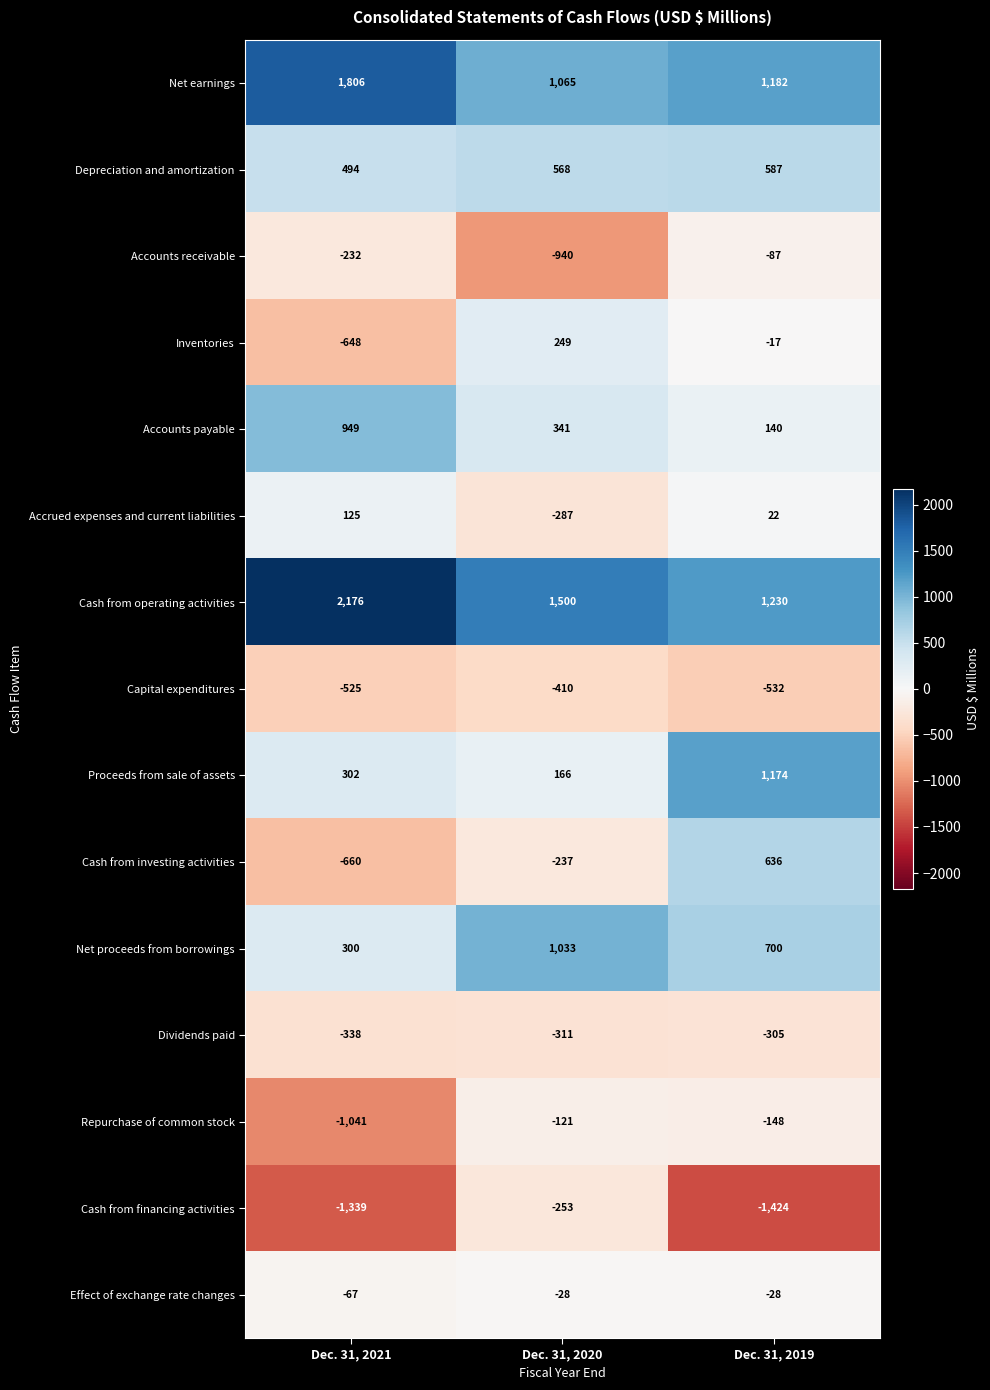

Is the value of Depreciation and amortization at Dec. 31, 2020 greater than the value of Cash from financing activities at Dec. 31, 2021?

Yes